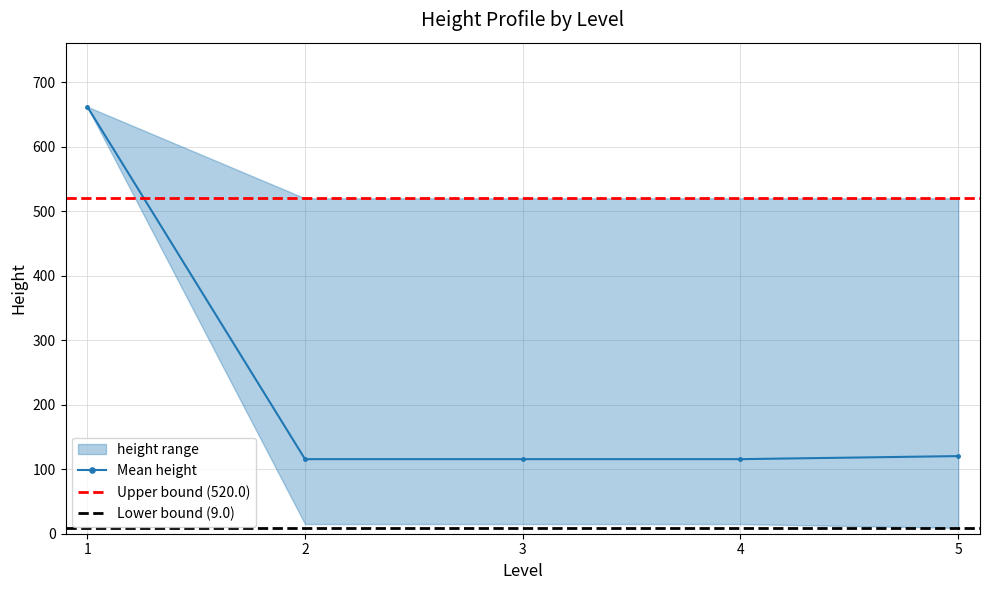

How many lines are shown in the chart?

1